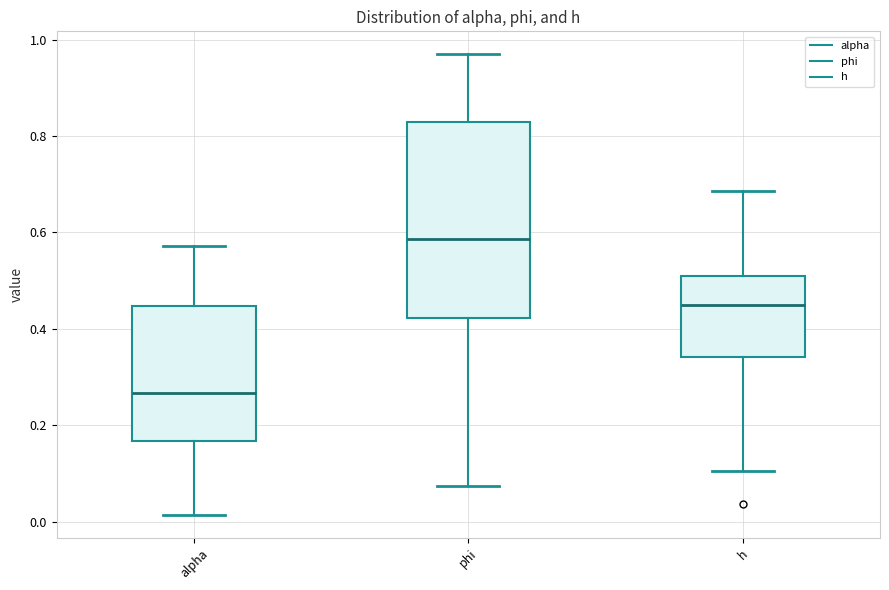

Reading left to right, read every box against the y-axis: the position of its median line, the range the box covers, and the ends of its whiskers. The values are not printed on the chart, so give them approximately, as read against the axis.

alpha: median 0.26, box 0.16 to 0.44, whiskers 0.02 to 0.58
phi: median 0.58, box 0.42 to 0.82, whiskers 0.08 to 0.96
h: median 0.44, box 0.34 to 0.50, whiskers 0.10 to 0.68